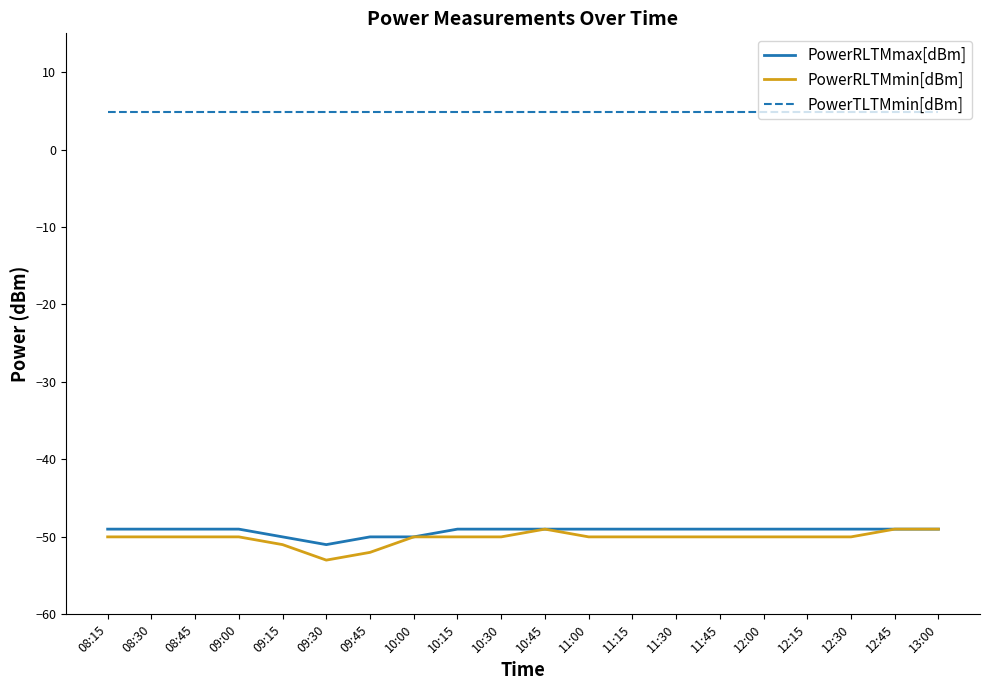

True or false: PowerTLTMmin[dBm] and PowerRLTMmin[dBm] cross at least once.

False